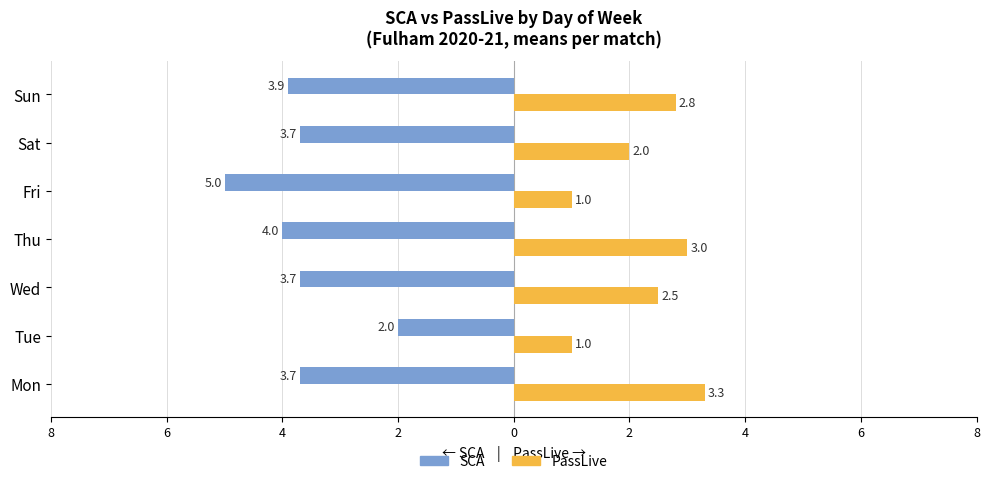

What are all the series names shown in the legend?

SCA, PassLive